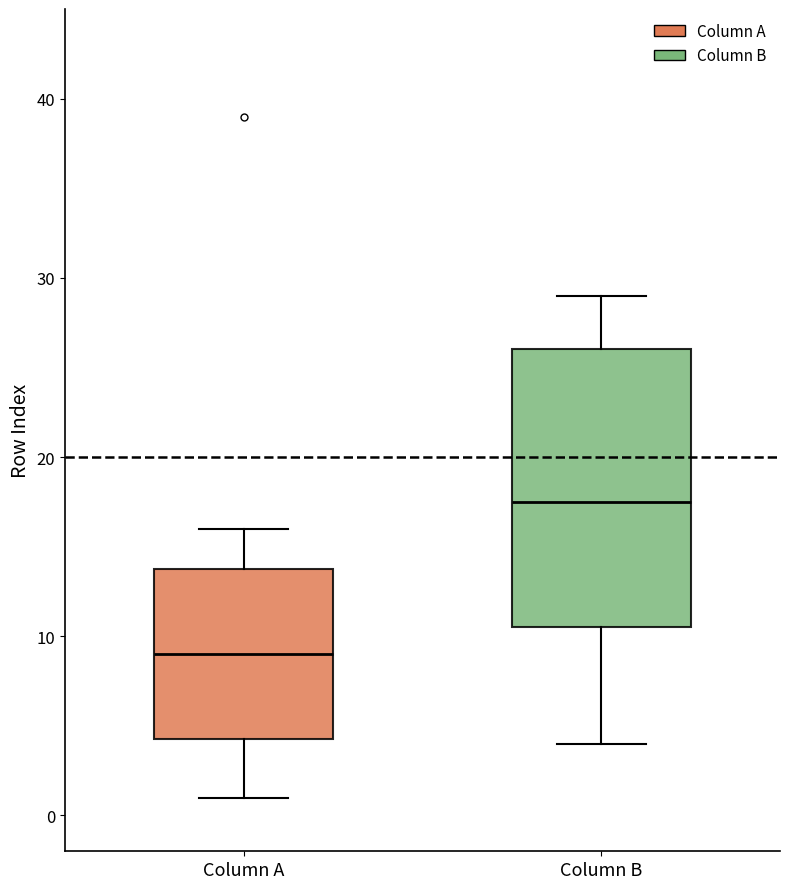

Which box has the lowest median line?

Column A